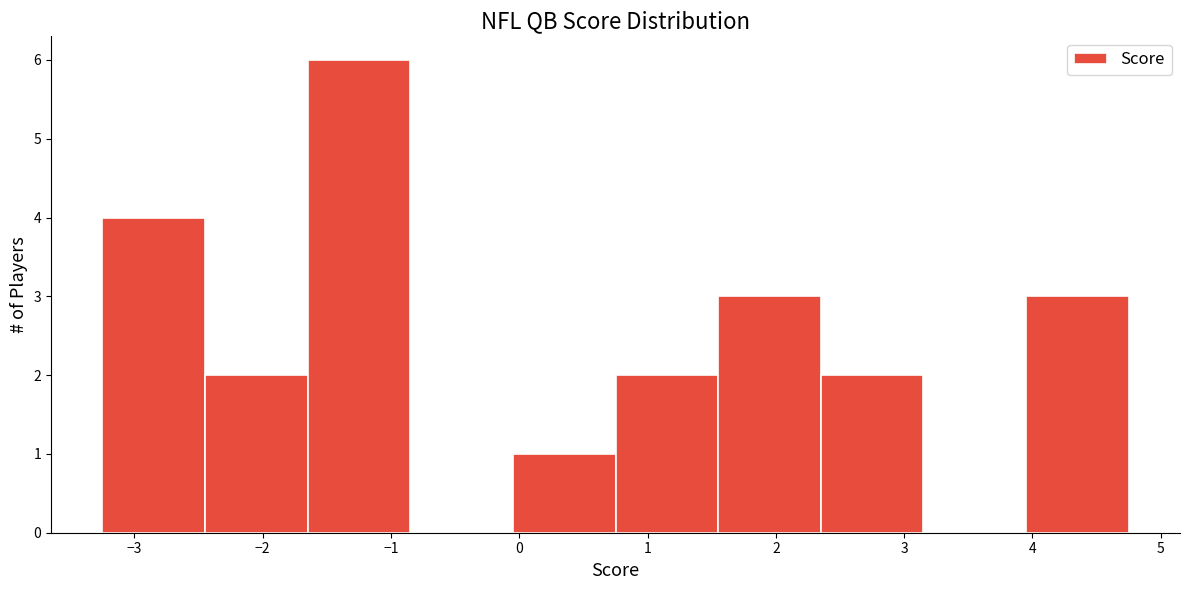

What is the height of the bar covering 2.35 to 3.15 on the x-axis? Neither the bar edges nor the heights are printed on the chart, so give them approximately, as read against the axes.

2